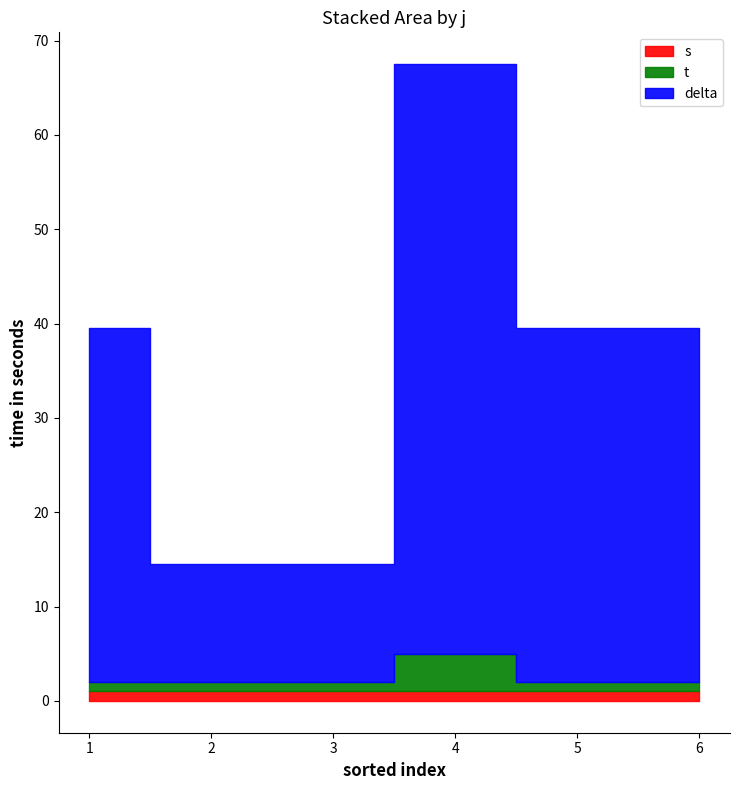

Is it true that s equals 1.6 at 2?

False